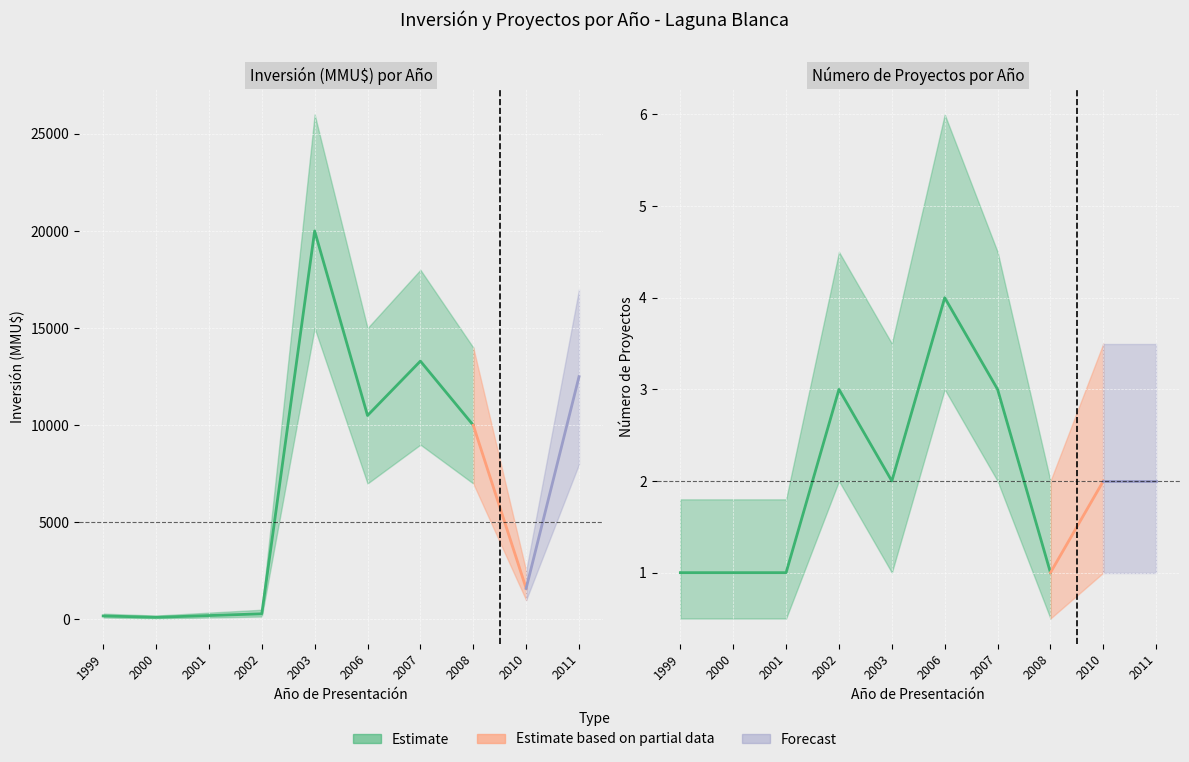

Where is the first local maximum?

2003